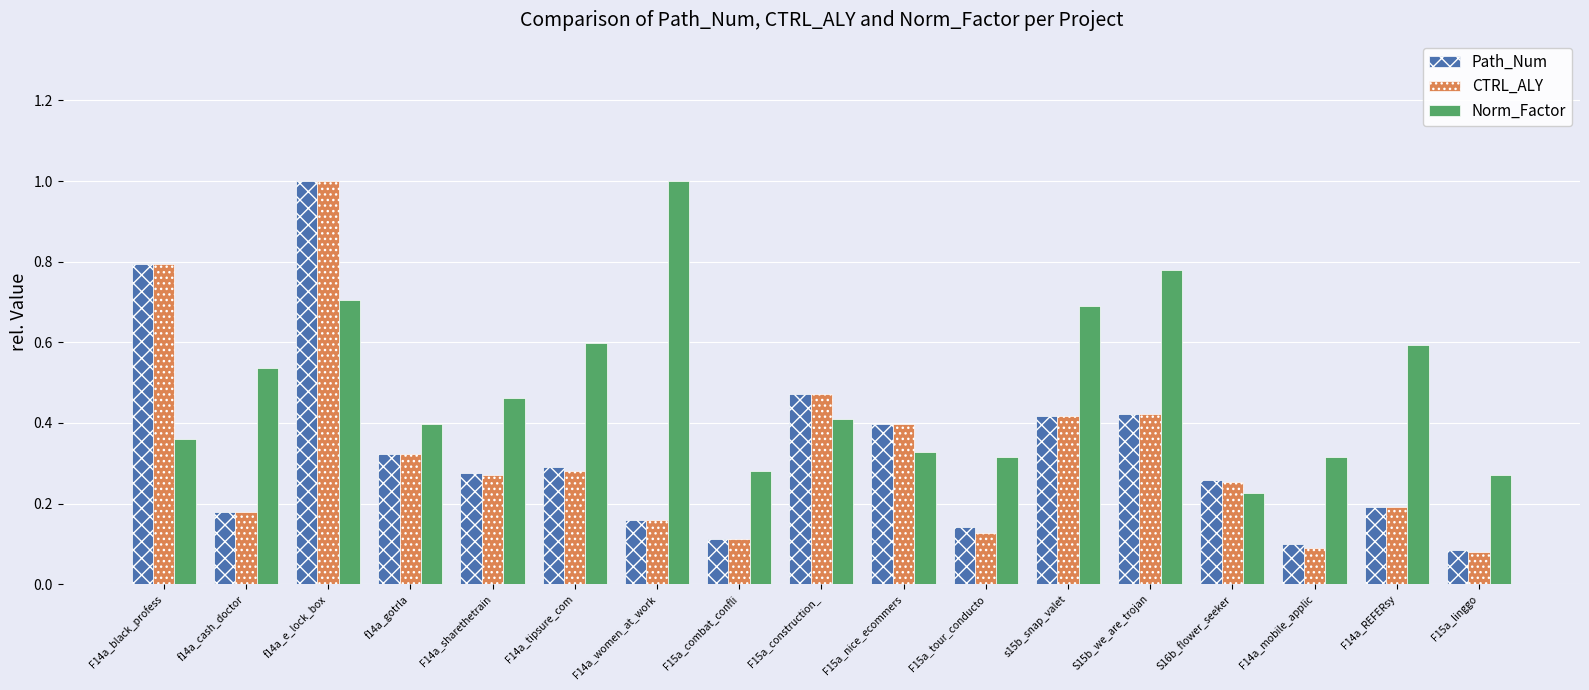

Which series has the largest total across all categories?

Norm_Factor